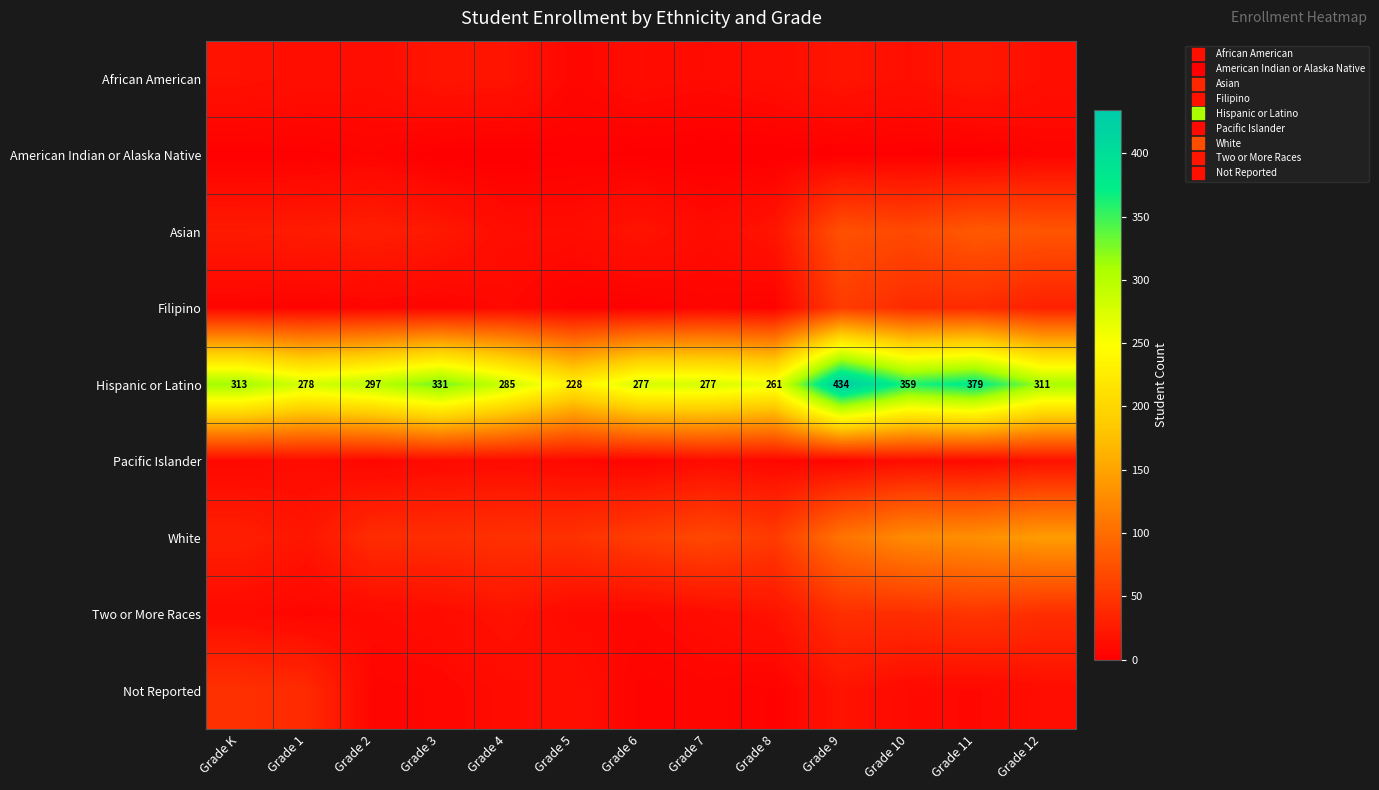

What is the maximum value for American Indian or Alaska Native?

5